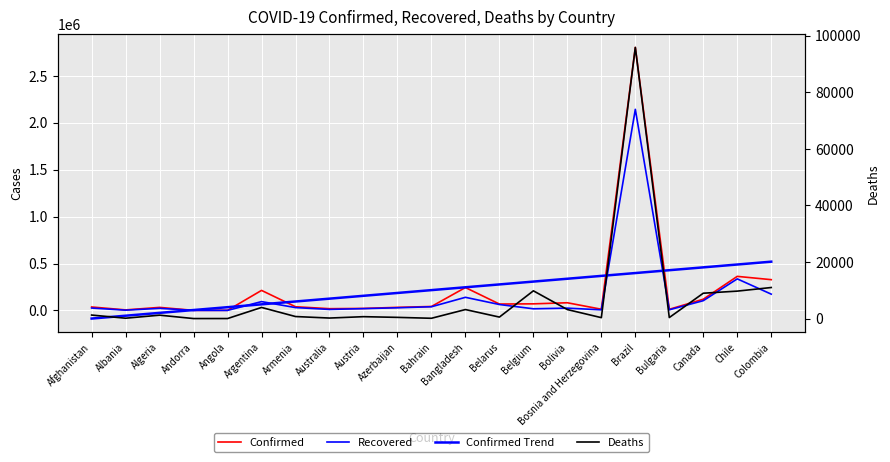

Is this an area chart (filled region under the line)?

No